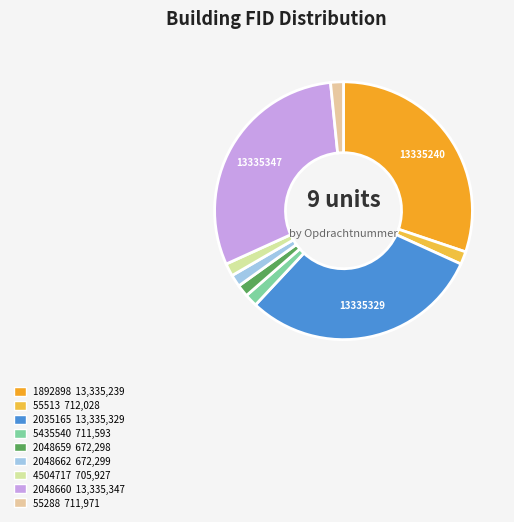

To the nearest percent, what is the difference between the 2048659 and 2035165 slice percentages?

29%